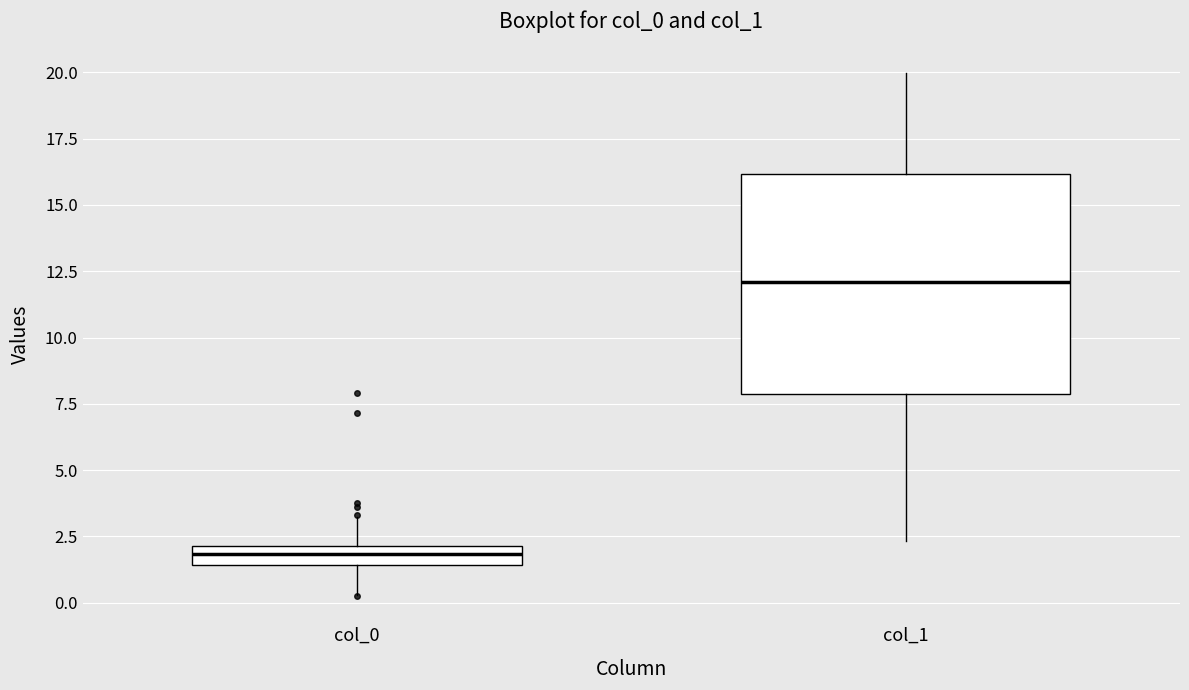

Which box's median line is the lowest?

col_0